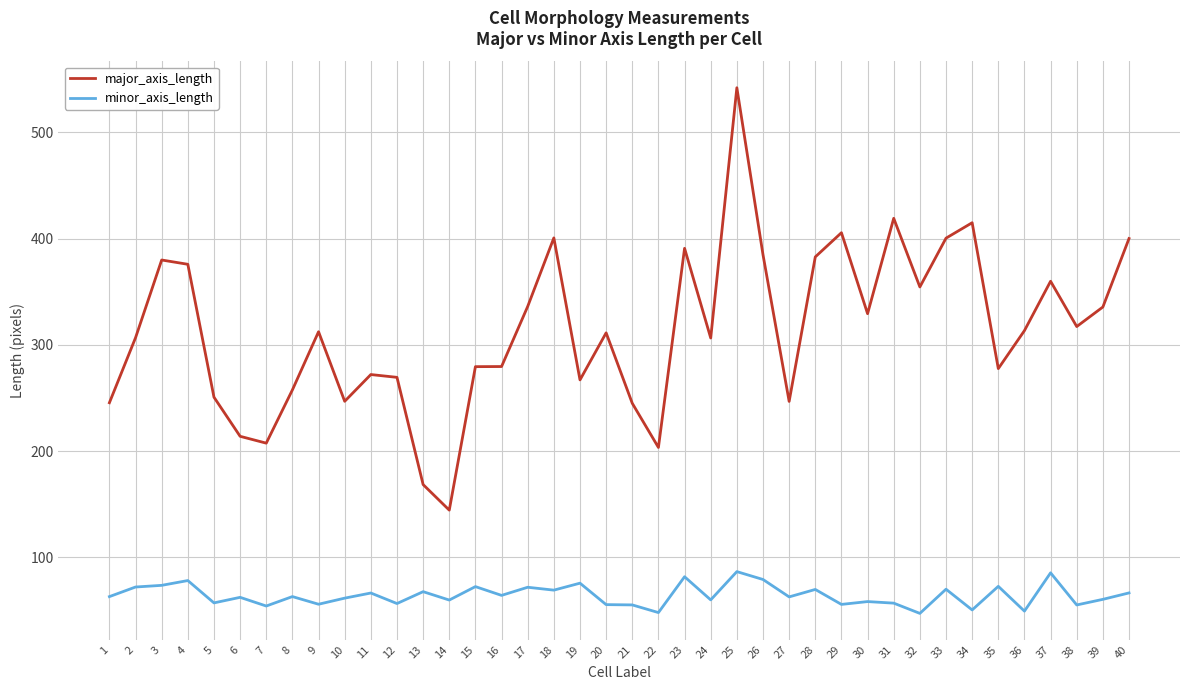

What is the minimum value for minor_axis_length?

47.3